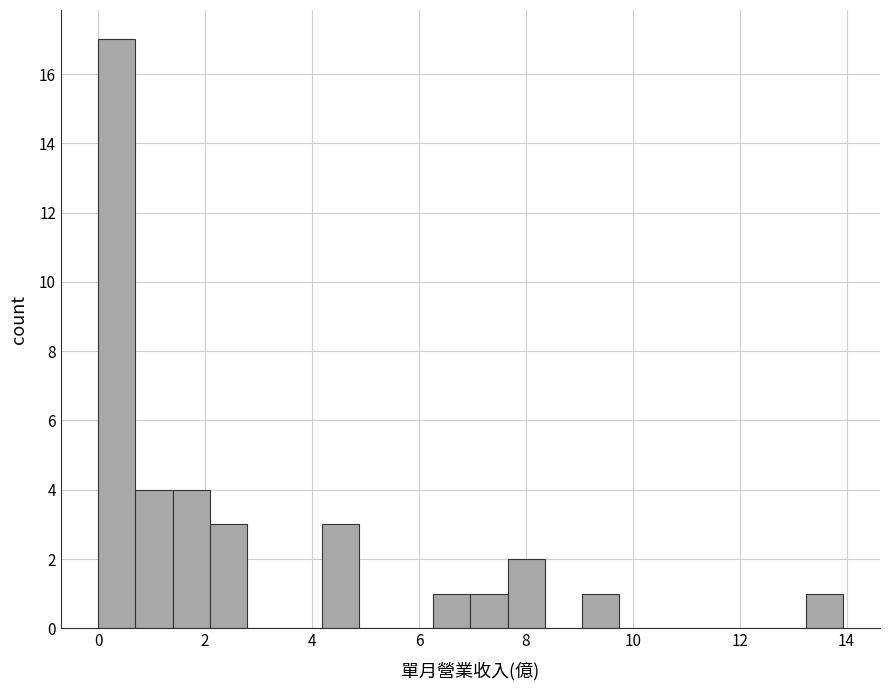

Around what value on the x-axis is the tallest bar? Give the approximate position of its centre, as read against the axis.

0.4